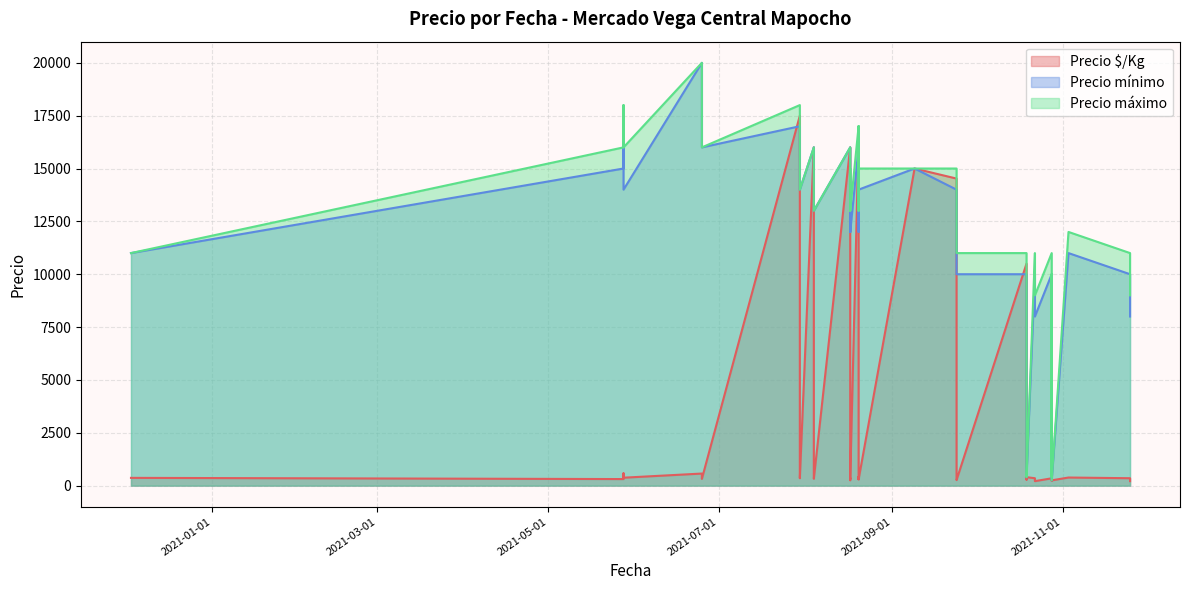

Which series has the largest total across all categories?

Precio máximo